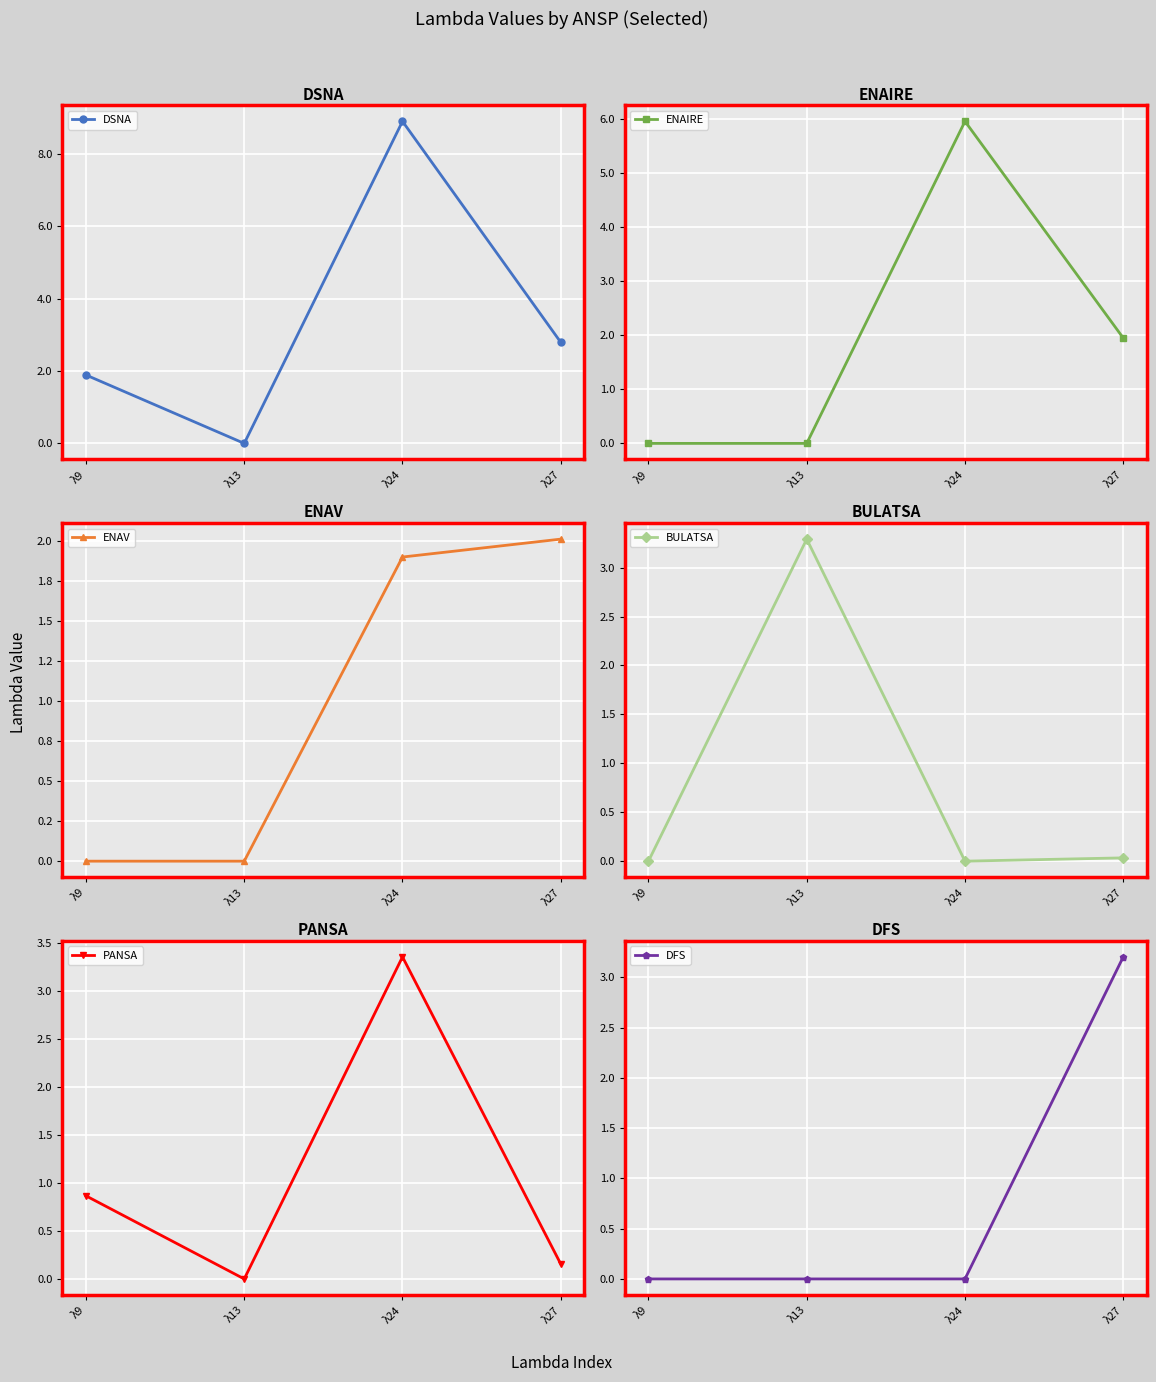

True or false: DFS has more than 0 interior local peaks.

False